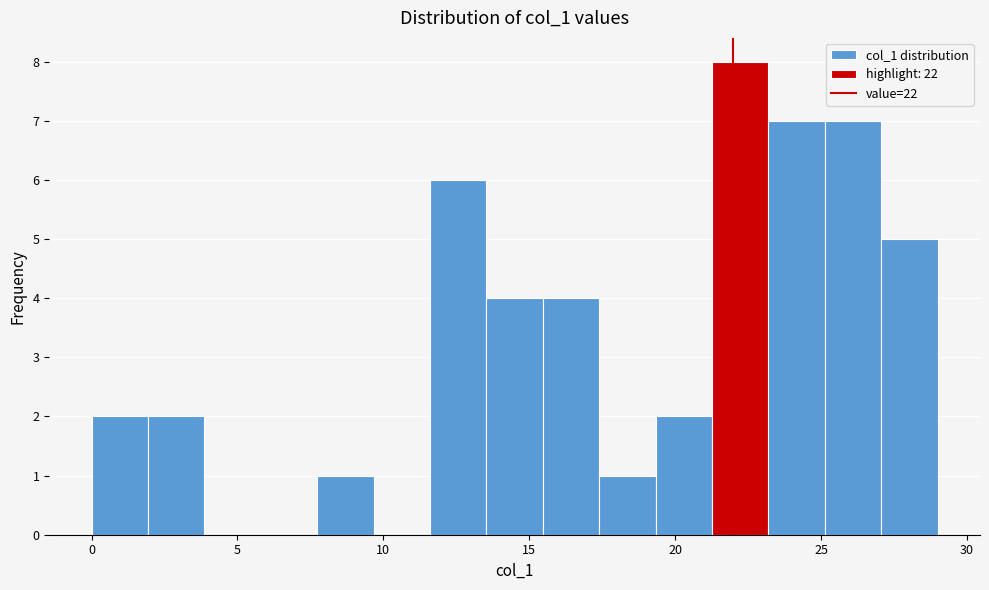

Read against the x-axis, roughly where is the centre of the tallest bar?

22.0